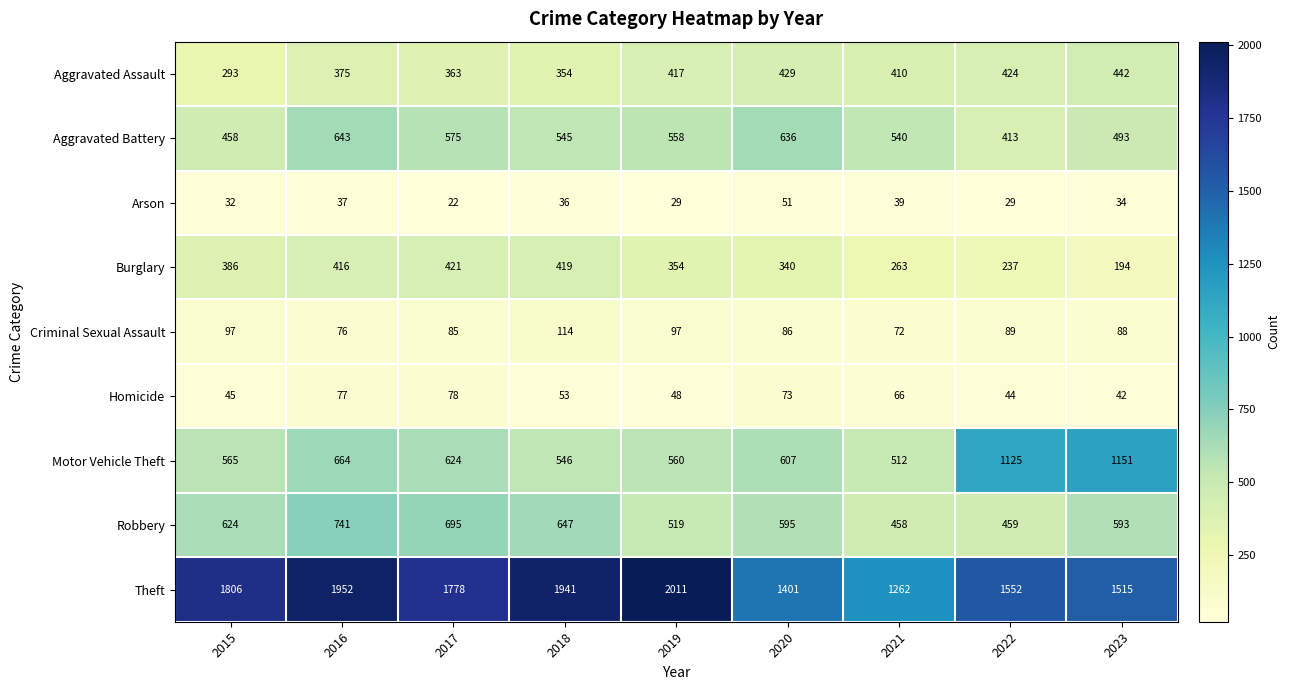

Rank the series by their maximum value, from lowest to highest.

Arson, Homicide, Criminal Sexual Assault, Burglary, Aggravated Assault, Aggravated Battery, Robbery, Motor Vehicle Theft, Theft